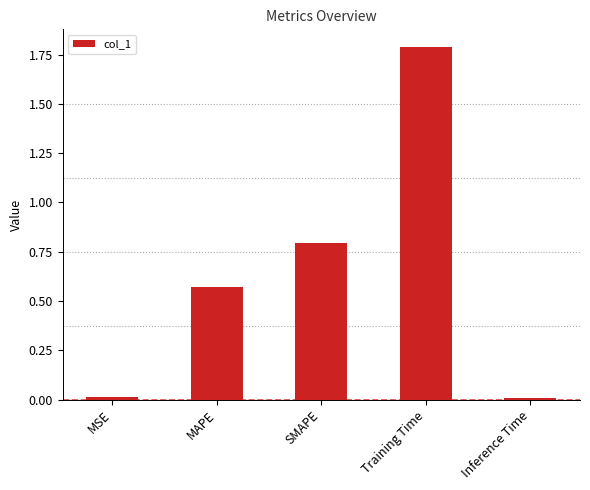

What is the label of the 2nd bar from the left?

MAPE